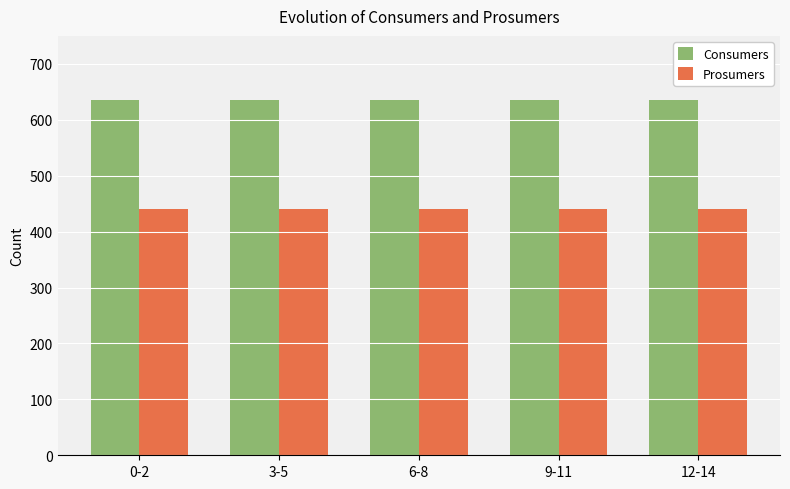

The value of Consumers at 6-8 is 310. True or false?

False